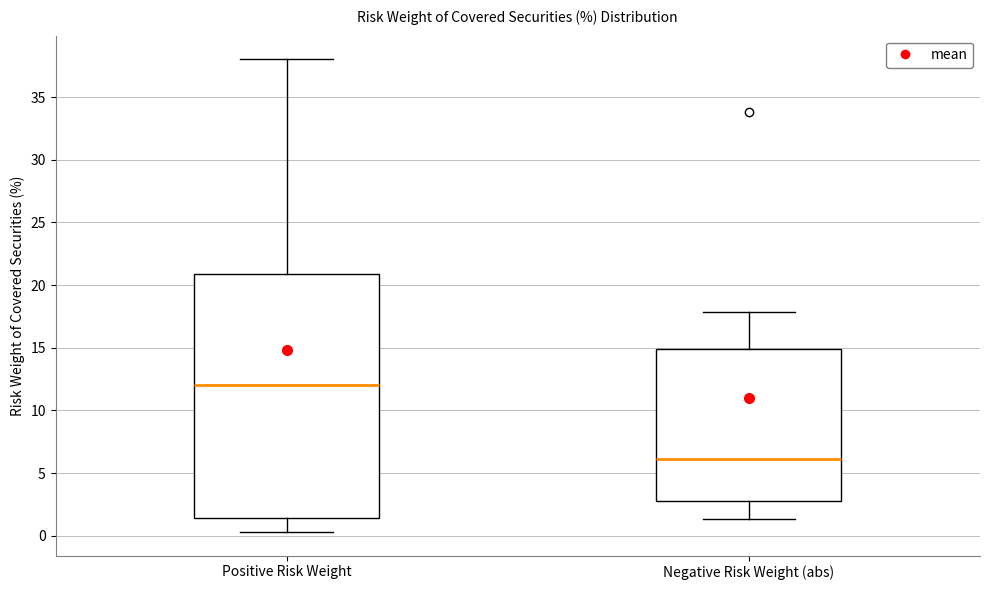

Which box has the lowest median line?

Negative Risk Weight (abs)